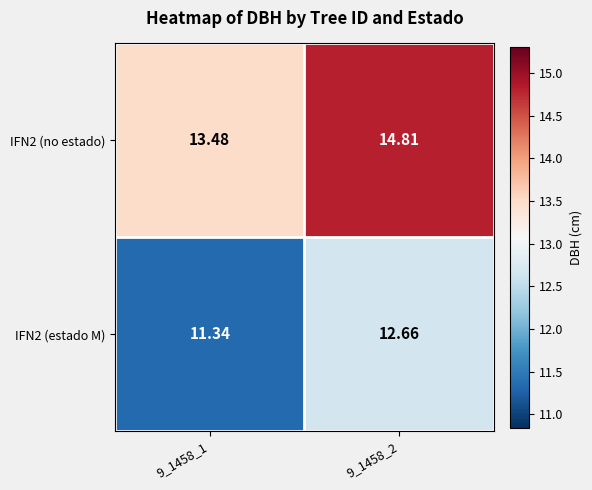

What is the total value across all series at 9_1458_2?

27.5